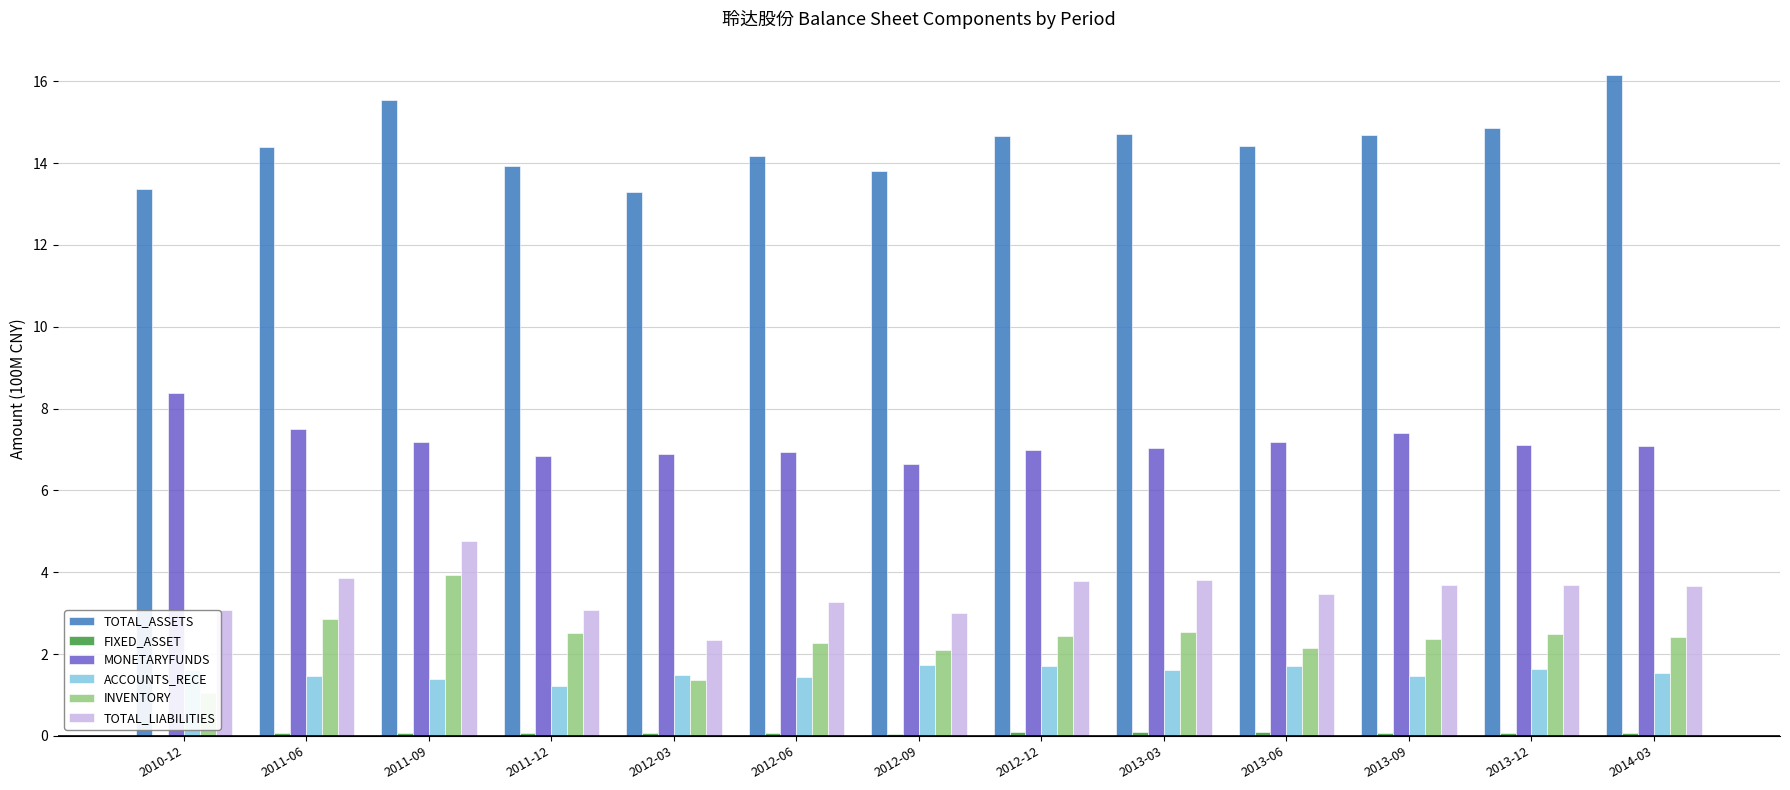

The TOTAL_LIABILITIES series shows 5.2 at 2013-12. True or false?

False